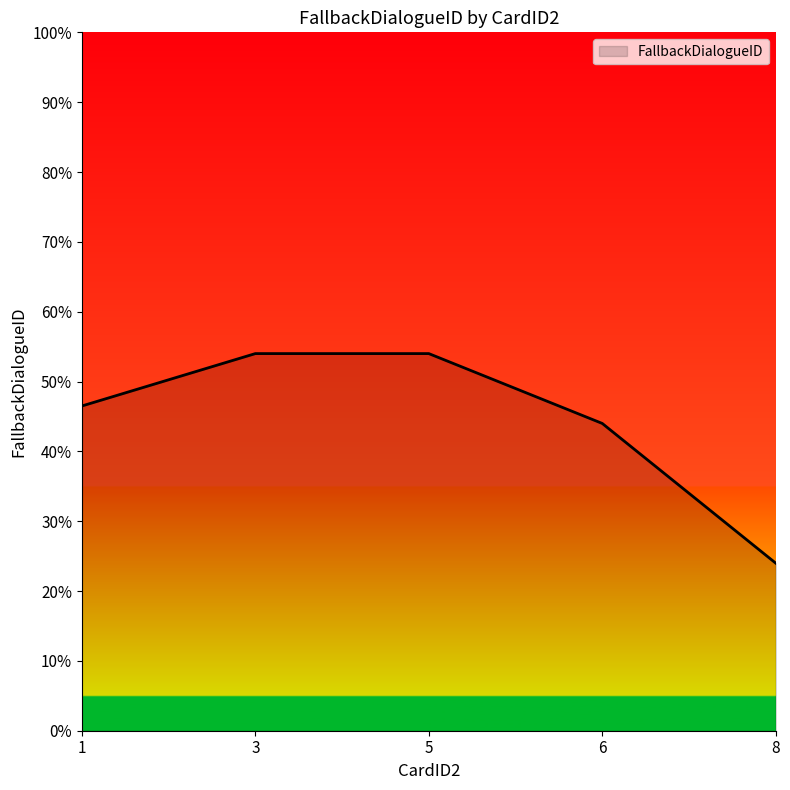

Reading left to right, what are all the values shown in this chart?

1=46.5	3=54.0	5=54.0	6=44.0	8=24.0